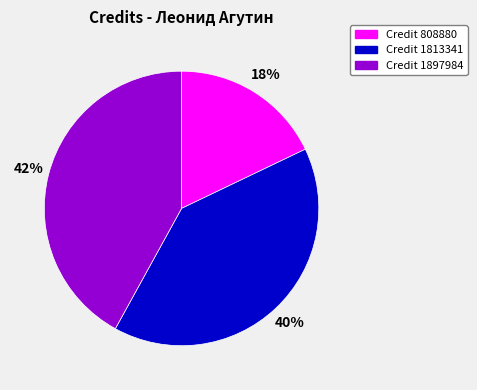

Is there a majority slice in this chart?

No